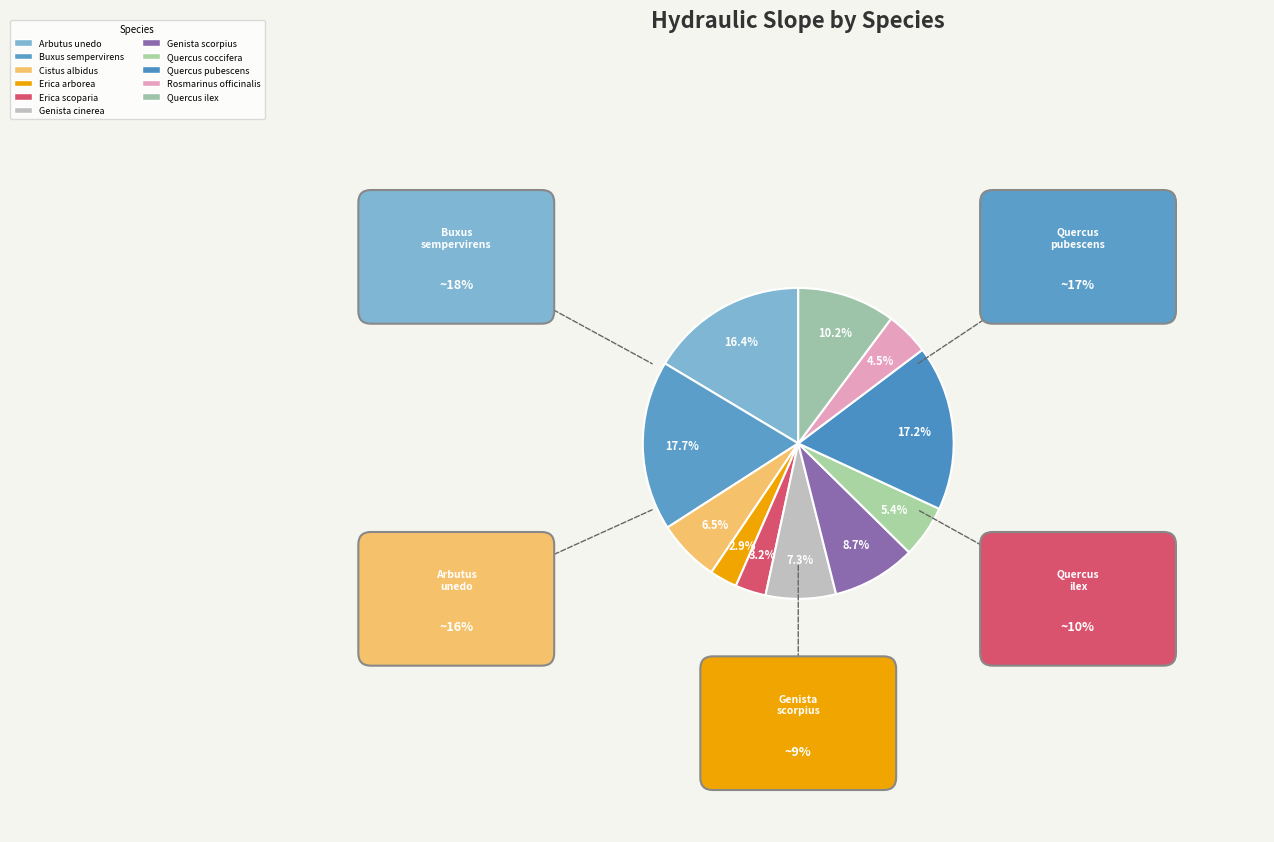

Rank the categories by value from highest to lowest.

Buxus sempervirens, Quercus pubescens, Arbutus unedo, Quercus ilex, Genista scorpius, Genista cinerea, Cistus albidus, Quercus coccifera, Rosmarinus officinalis, Erica scoparia, Erica arborea